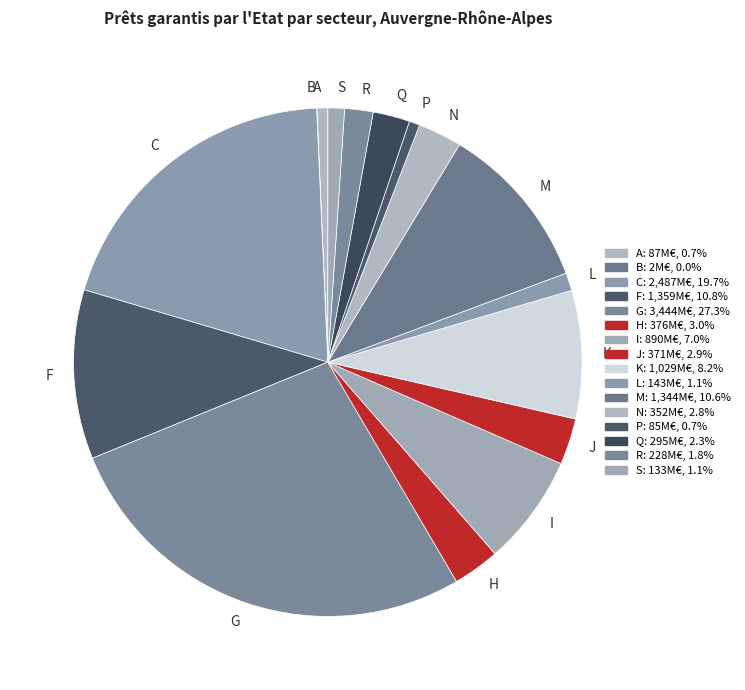

What is the ratio of the value at C to the value at I?

2.8